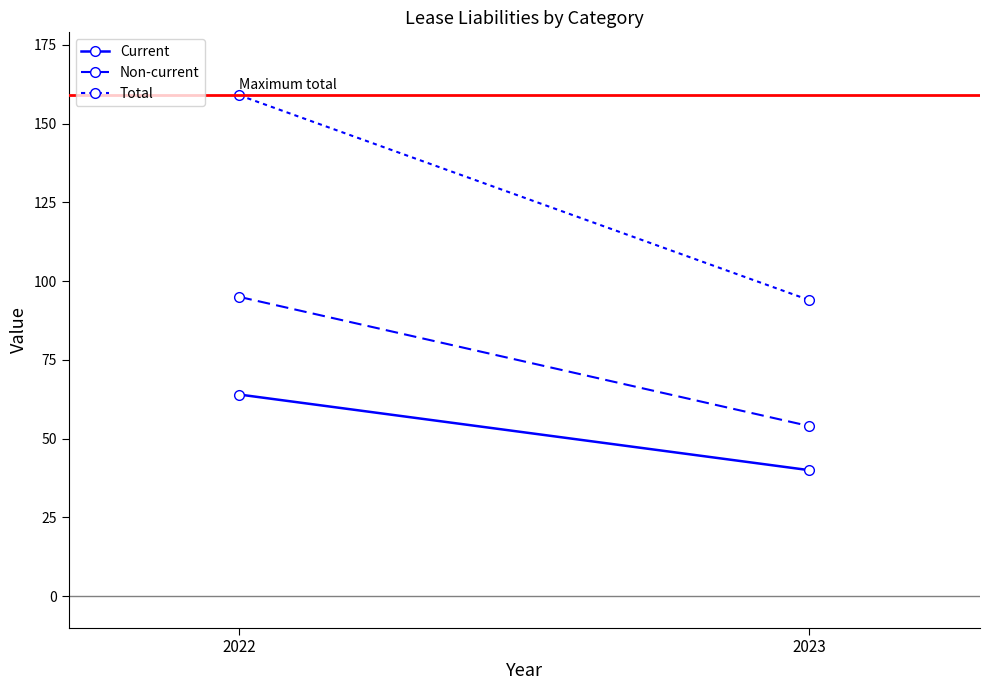

Count the number of categories in the chart.

2